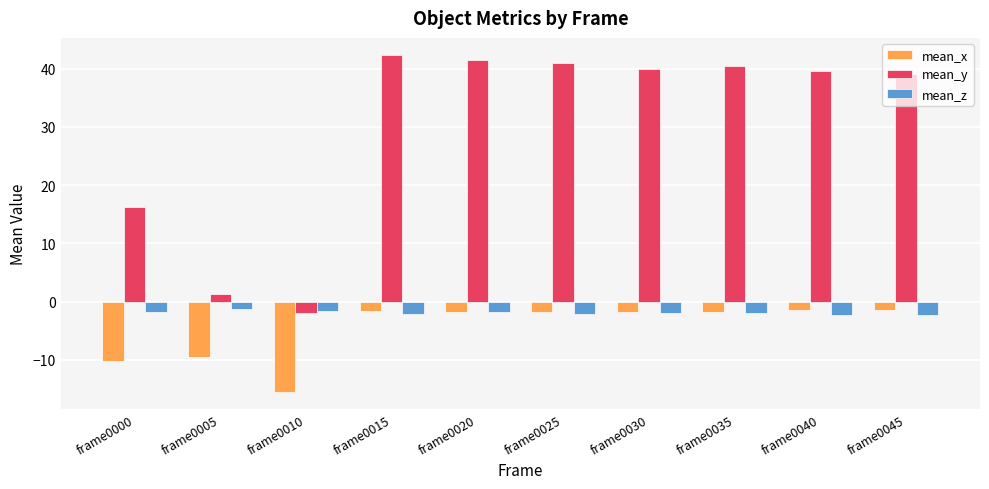

What value does the mean_z series have at frame0005?

-1.3